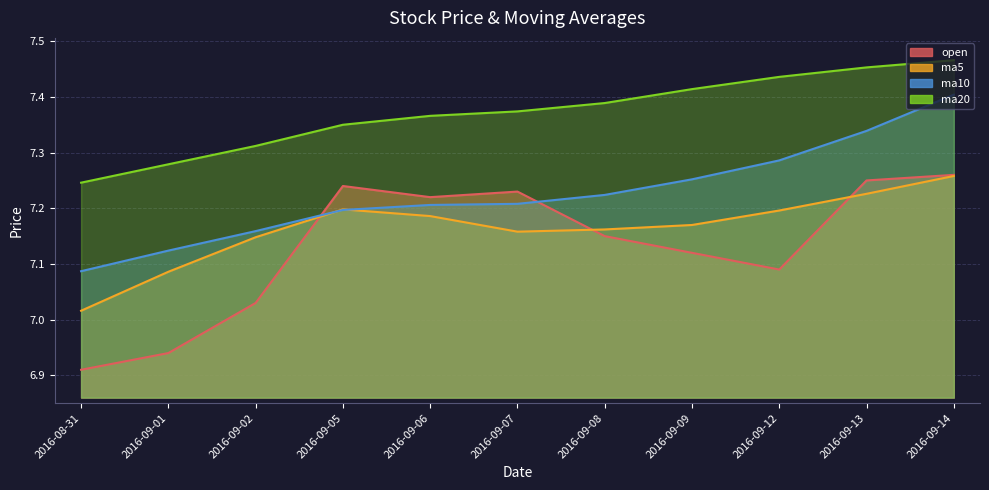

Reading right to left, list all the values displayed in this chart.

open: 2016-09-14=7.3	2016-09-13=7.2	2016-09-12=7.1	2016-09-09=7.1	2016-09-08=7.2	2016-09-07=7.2	2016-09-06=7.2	2016-09-05=7.2	2016-09-02=7.0	2016-09-01=6.9	2016-08-31=6.9
ma5: 2016-09-14=7.3	2016-09-13=7.2	2016-09-12=7.2	2016-09-09=7.2	2016-09-08=7.2	2016-09-07=7.2	2016-09-06=7.2	2016-09-05=7.2	2016-09-02=7.1	2016-09-01=7.1	2016-08-31=7.0
ma10: 2016-09-14=7.4	2016-09-13=7.3	2016-09-12=7.3	2016-09-09=7.3	2016-09-08=7.2	2016-09-07=7.2	2016-09-06=7.2	2016-09-05=7.2	2016-09-02=7.2	2016-09-01=7.1	2016-08-31=7.1
ma20: 2016-09-14=7.5	2016-09-13=7.5	2016-09-12=7.4	2016-09-09=7.4	2016-09-08=7.4	2016-09-07=7.4	2016-09-06=7.4	2016-09-05=7.3	2016-09-02=7.3	2016-09-01=7.3	2016-08-31=7.2